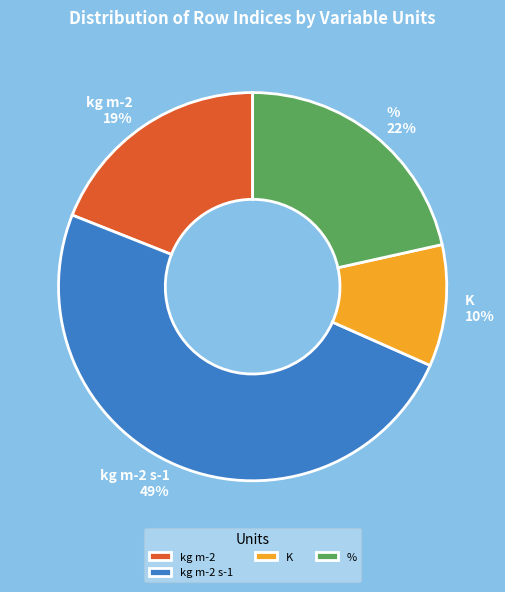

Rank the categories by value from lowest to highest.

K, kg m-2, %, kg m-2 s-1